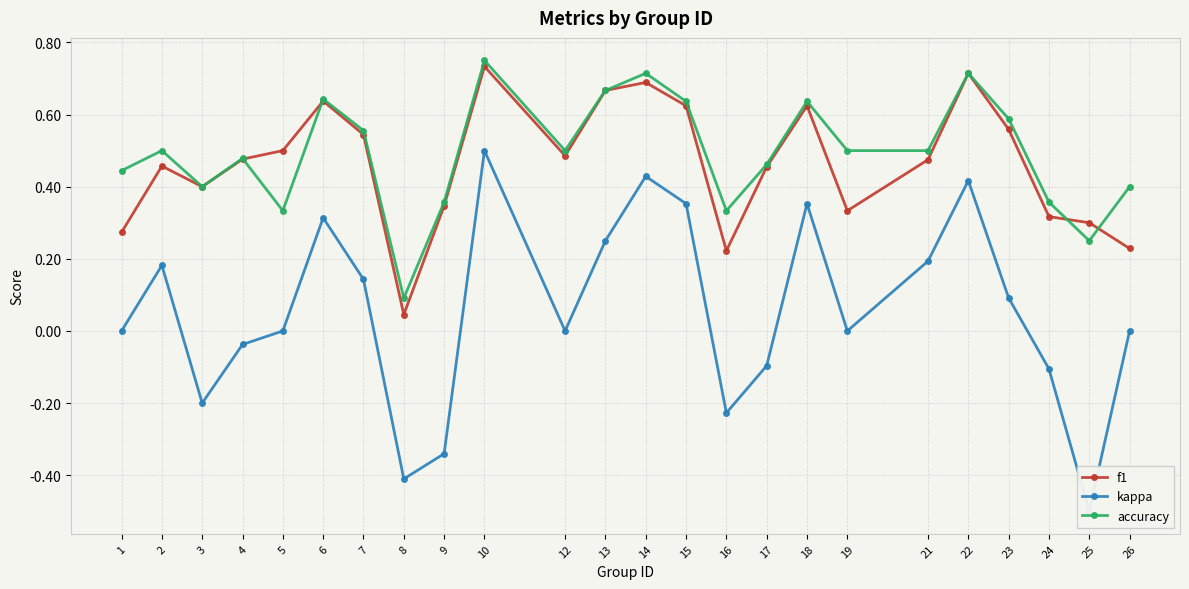

Reading right to left, transcribe all the data shown in this chart.

f1: 0.2	0.3	0.3	0.6	0.7	0.5	0.3	0.6	0.5	0.2	0.6	0.7	0.7	0.5	0.7	0.3	0.0	0.5	0.6	0.5	0.5	0.4	0.5	0.3
kappa: 0.0	-0.5	-0.1	0.1	0.4	0.2	0.0	0.4	-0.1	-0.2	0.4	0.4	0.2	0.0	0.5	-0.3	-0.4	0.1	0.3	0.0	-0.0	-0.2	0.2	0.0
accuracy: 0.4	0.2	0.4	0.6	0.7	0.5	0.5	0.6	0.5	0.3	0.6	0.7	0.7	0.5	0.8	0.4	0.1	0.6	0.6	0.3	0.5	0.4	0.5	0.4